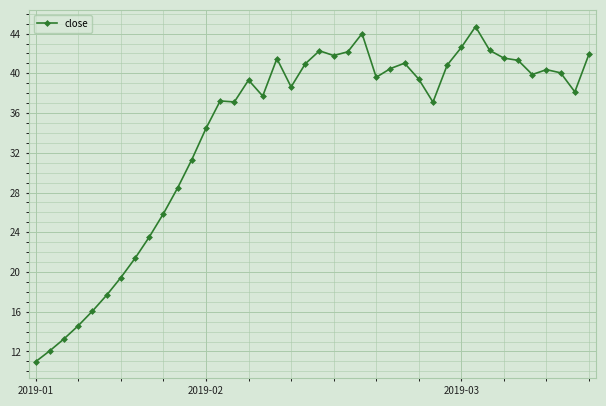

What is the average value?

34.1